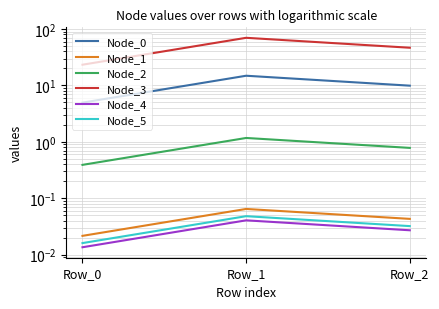

Reading left to right, list all the values displayed in this chart.

Node_0: 4.9	14.8	9.9
Node_1: 0.0	0.1	0.0
Node_2: 0.4	1.2	0.8
Node_3: 23.3	69.8	46.6
Node_4: 0.0	0.0	0.0
Node_5: 0.0	0.0	0.0